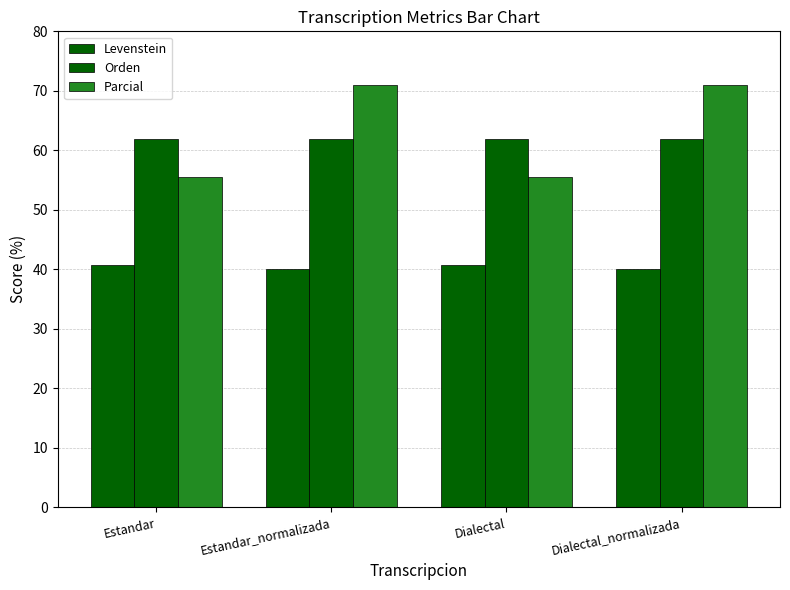

What is the label of the 3rd bar from the right?

Estandar_normalizada